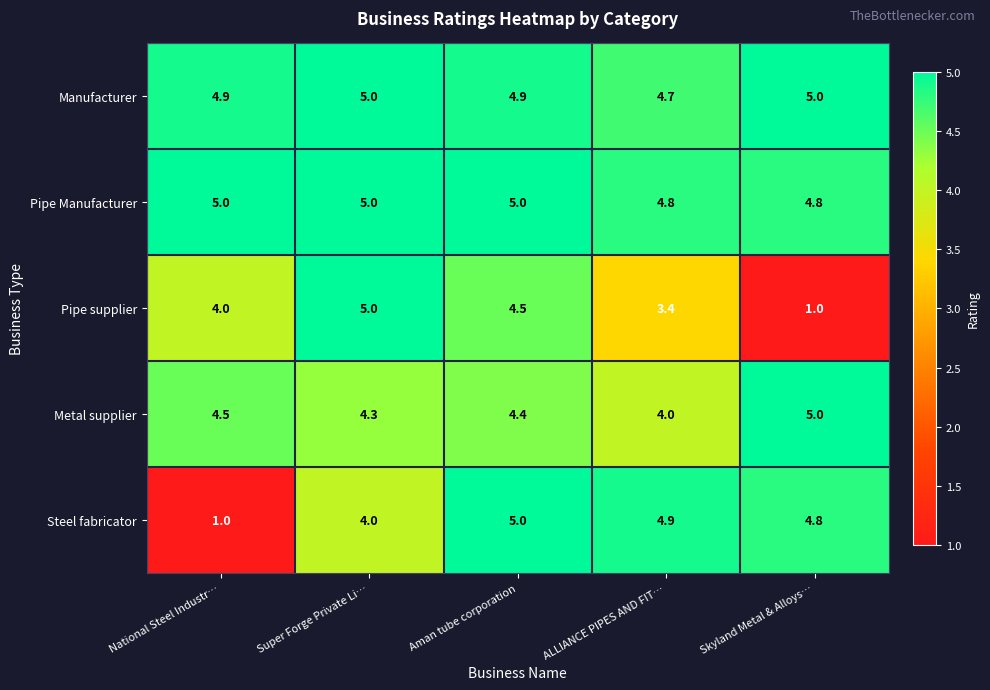

The Manufacturer series shows 7.0 at Skyland Metal & Alloys…. True or false?

False